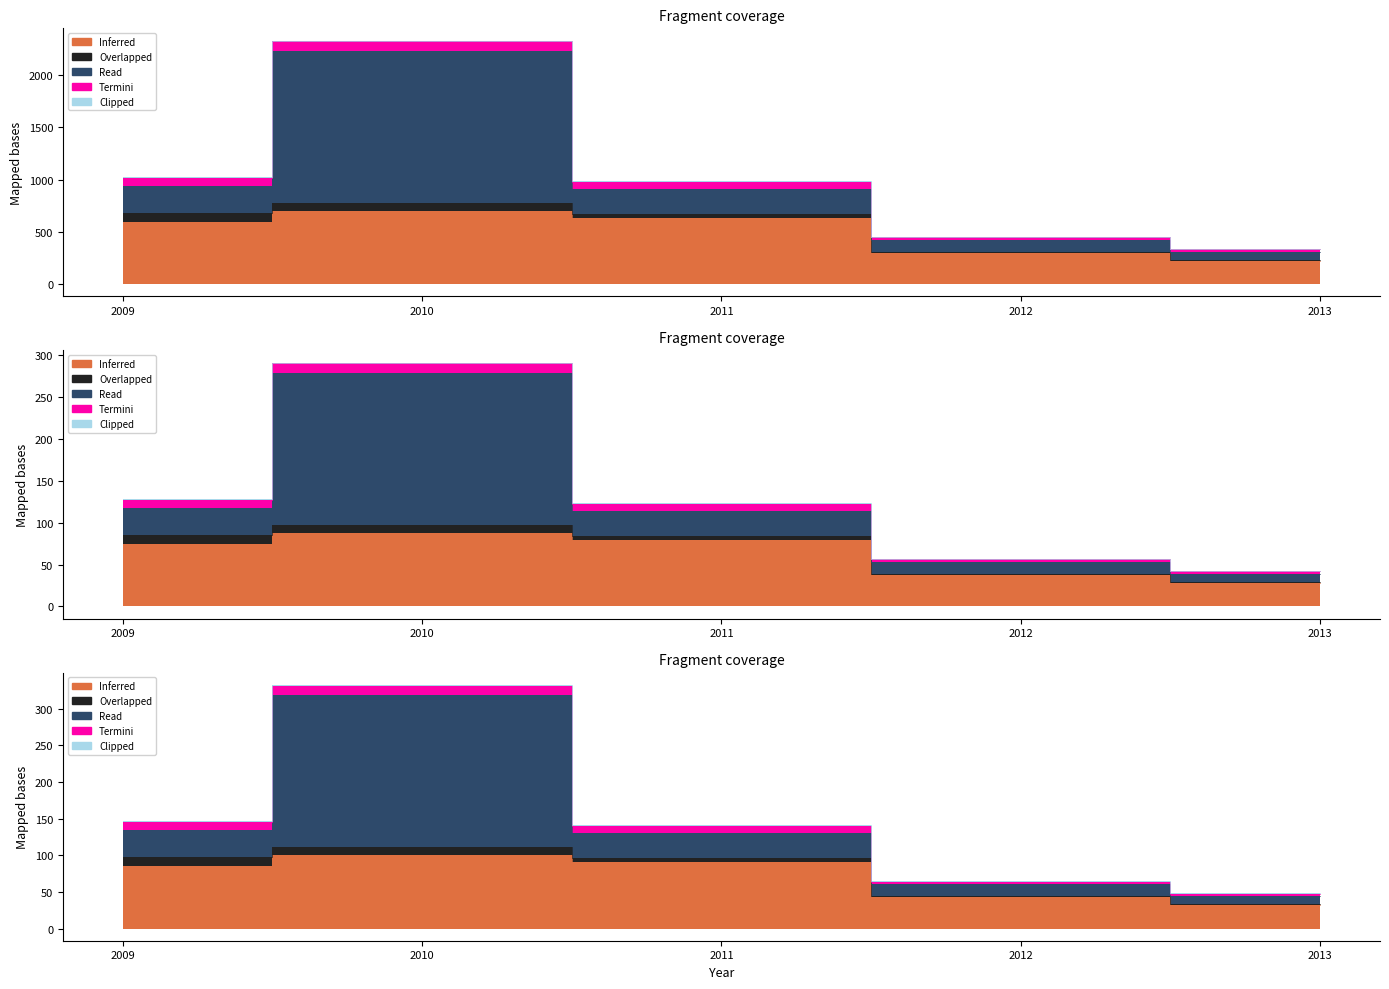

Is the value of Clipped at 2011 greater than the value of Inferred at 2012?

No